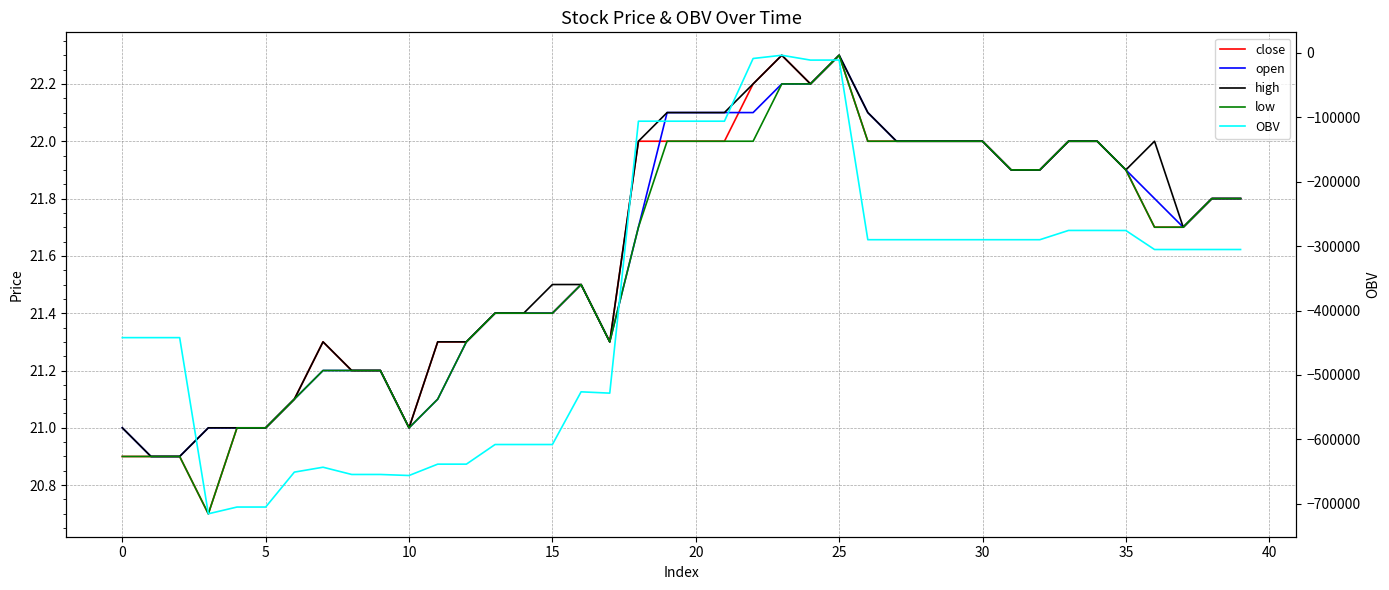

Is the value of high at 32 greater than the value of OBV at 39?

Yes